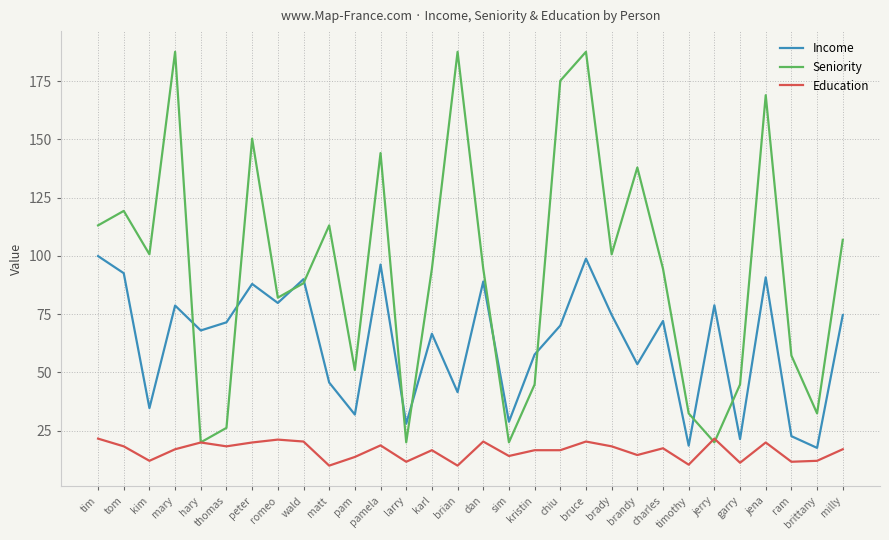

How many values in the Seniority series exceed 94?

17